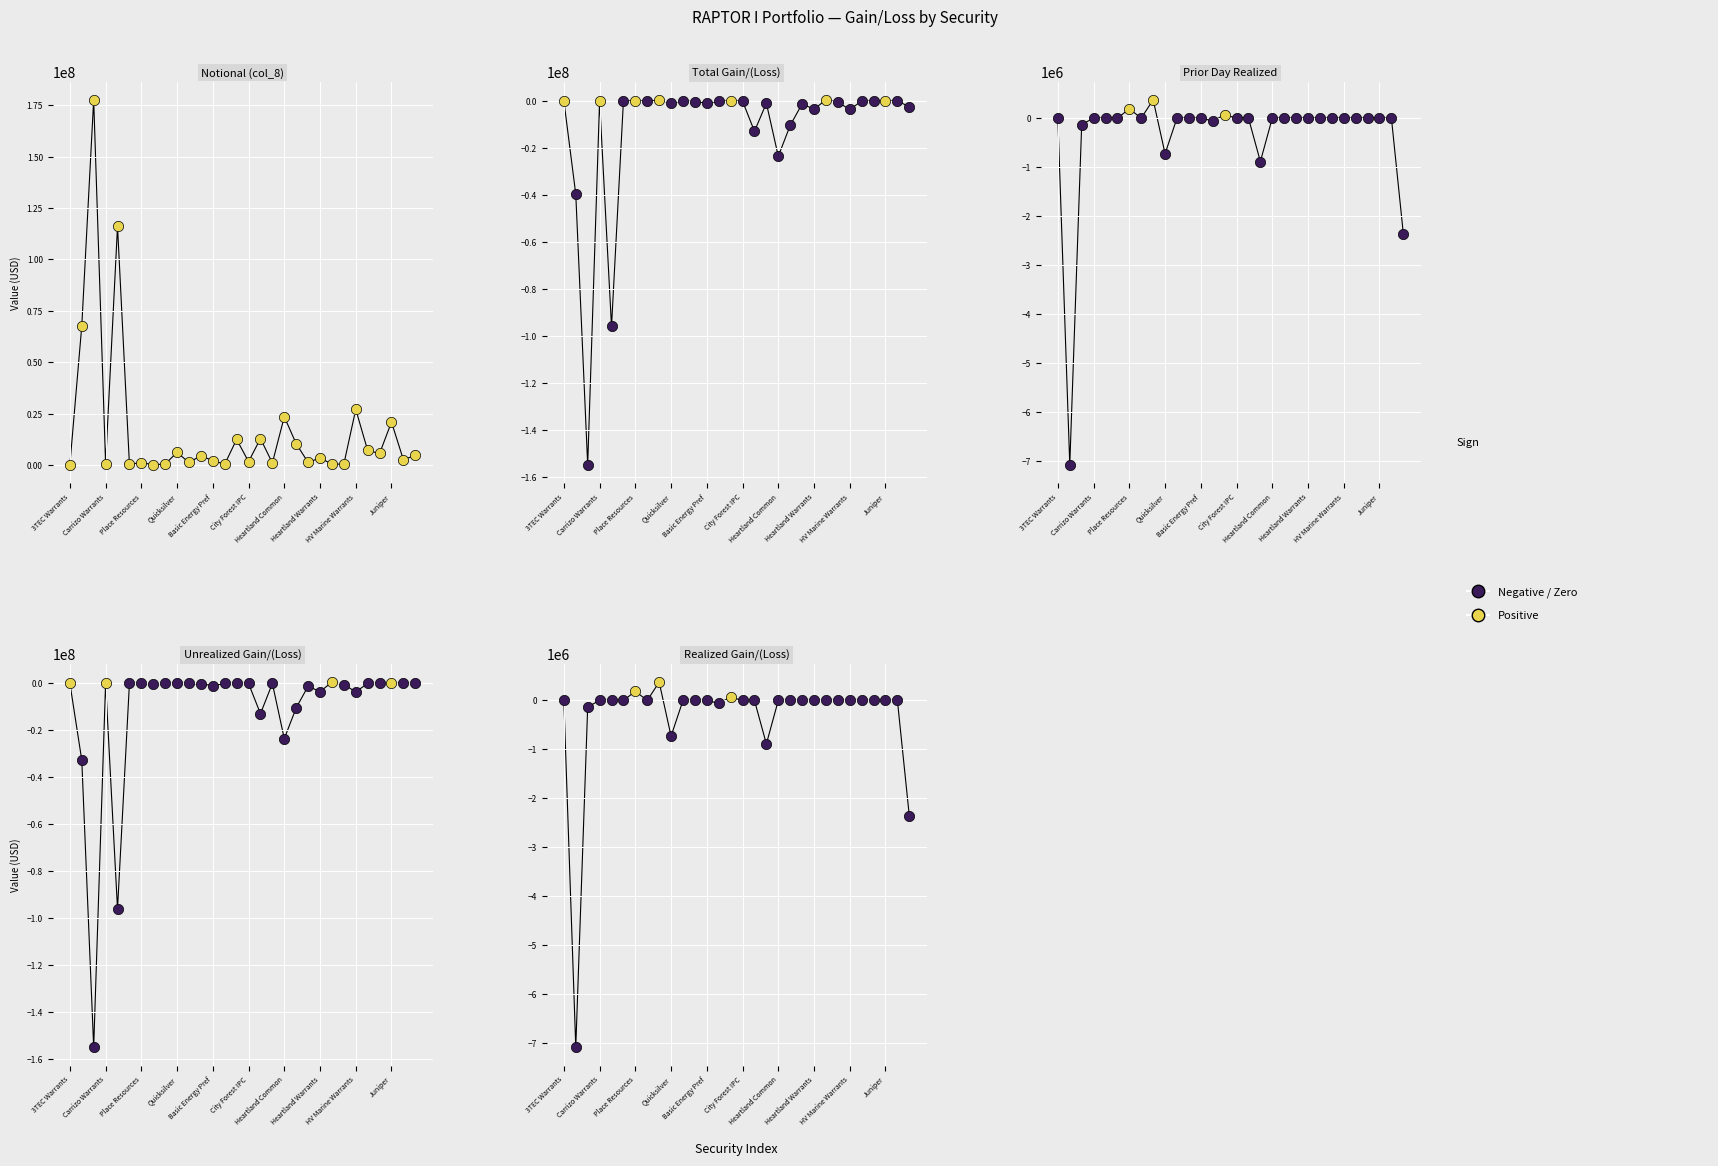

Is the value of Unrealized Gain/(Loss) at Geo. Pursuit greater than the value of Realized Gain/(Loss) at Geo. Pursuit?

Yes